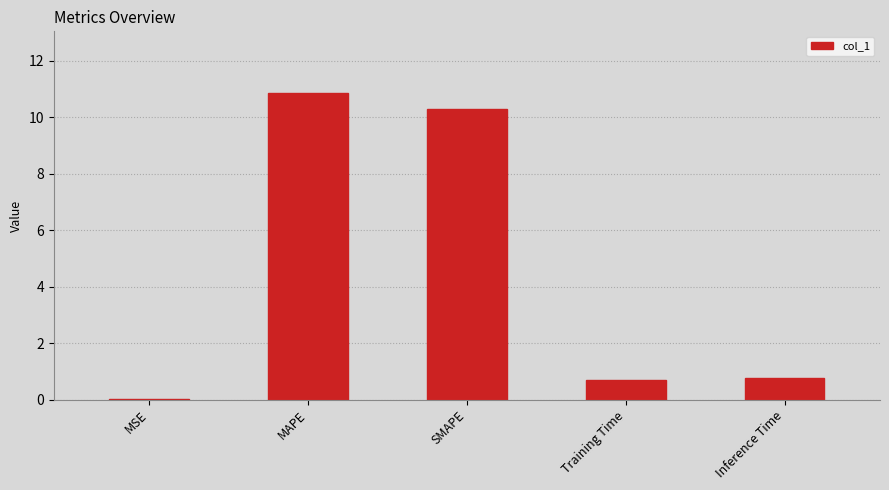

Is it true that the value at Inference Time is 0.8?

True